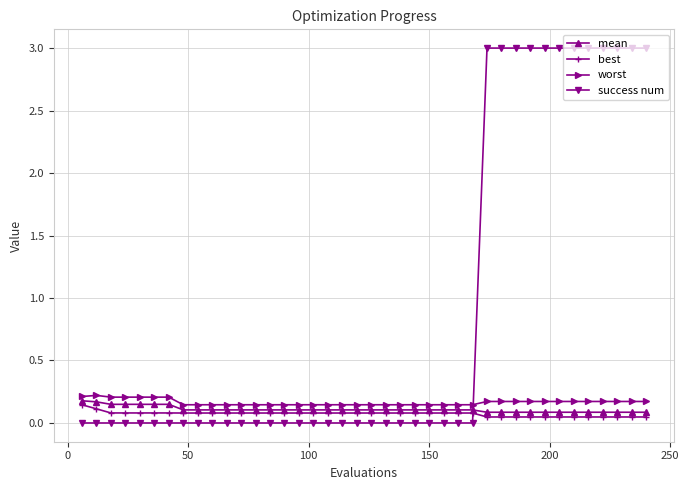

True or false: mean and success num intersect in this chart.

True